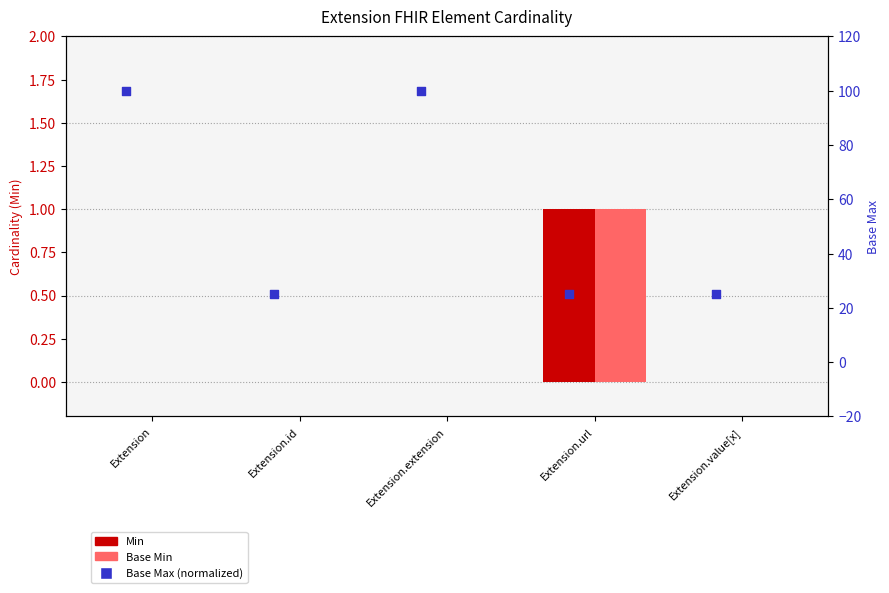

Which series has the largest total across all categories?

Base Max (normalized)